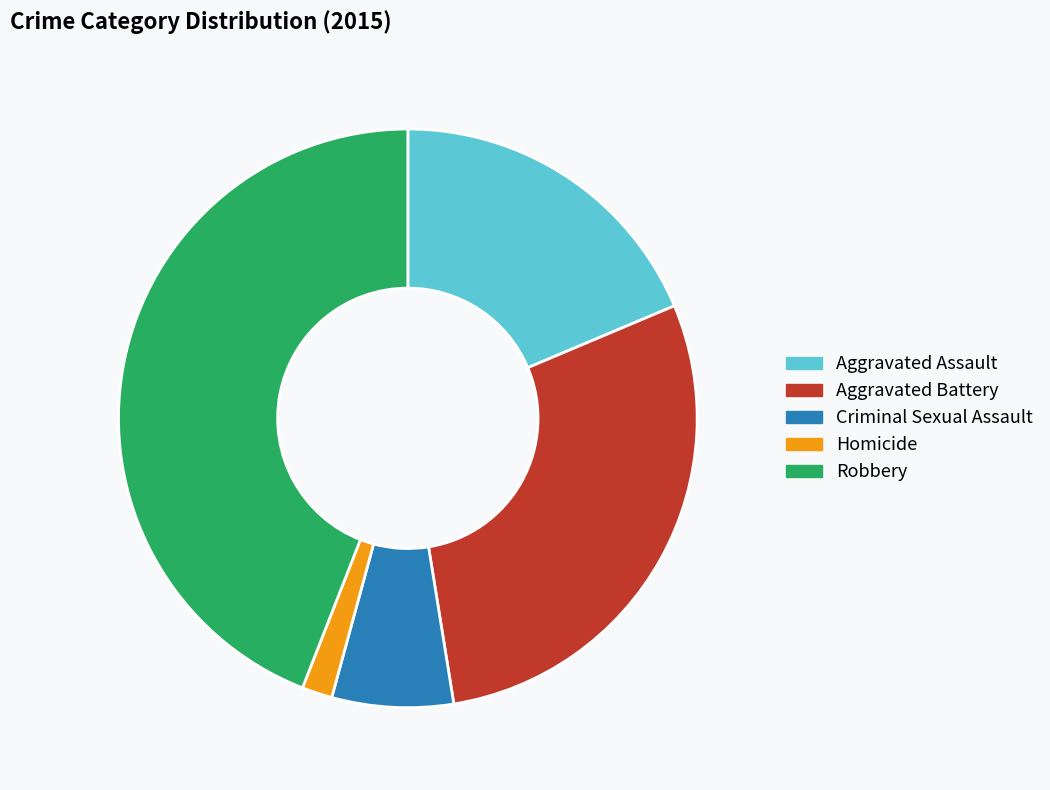

Does Homicide represent more than half of the total?

No